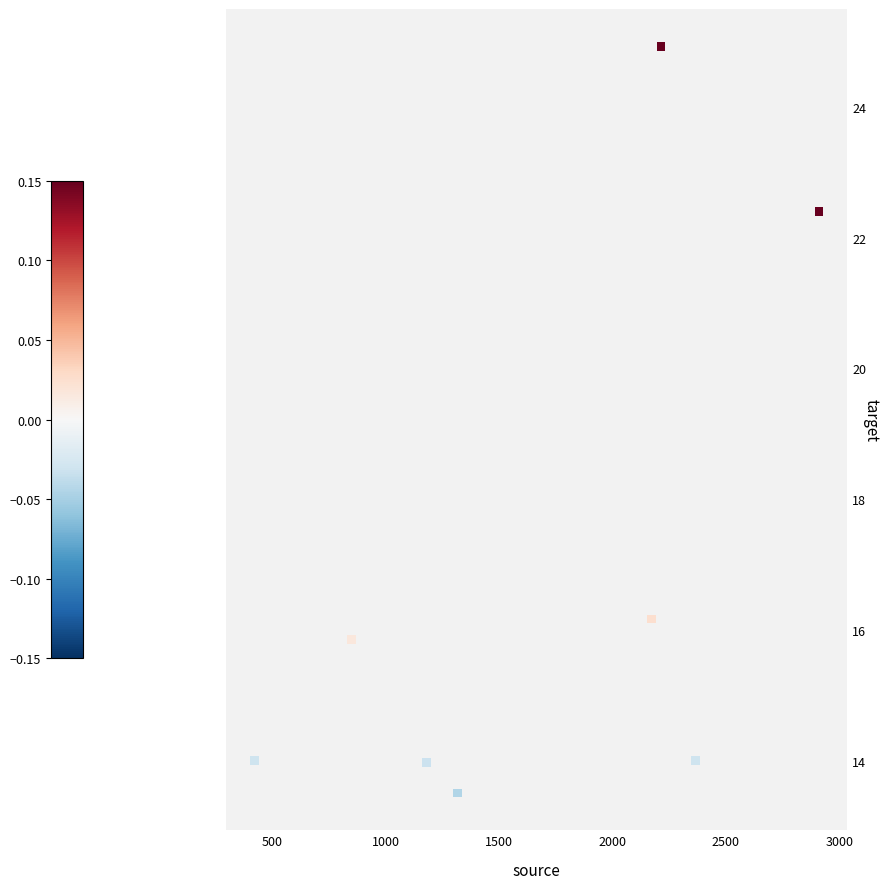

What Y value in the scatter plot is closest to 19?

16.2